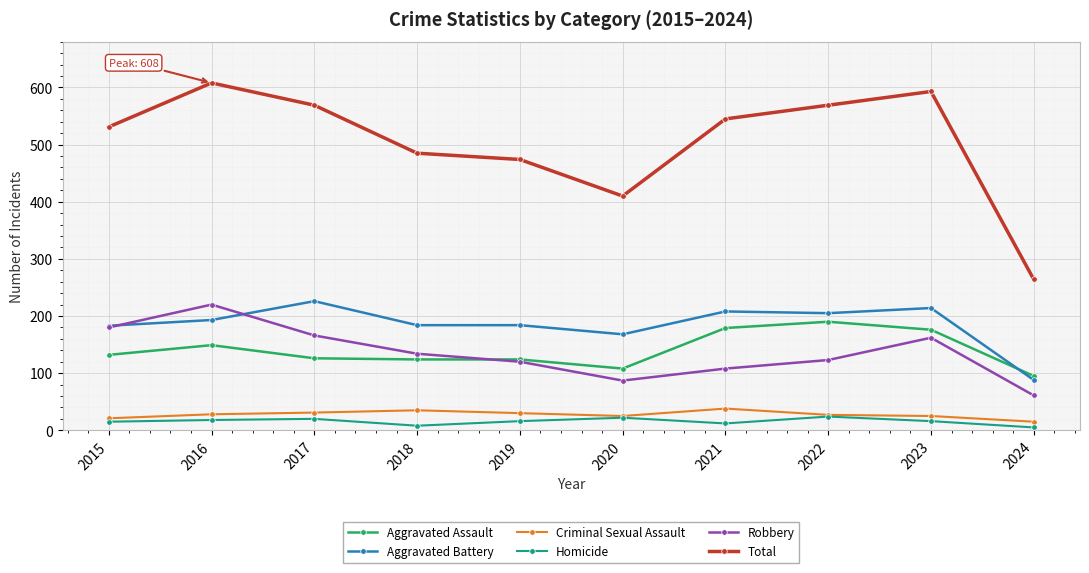

Rank the series by their maximum value, from highest to lowest.

Total, Aggravated Battery, Robbery, Aggravated Assault, Criminal Sexual Assault, Homicide